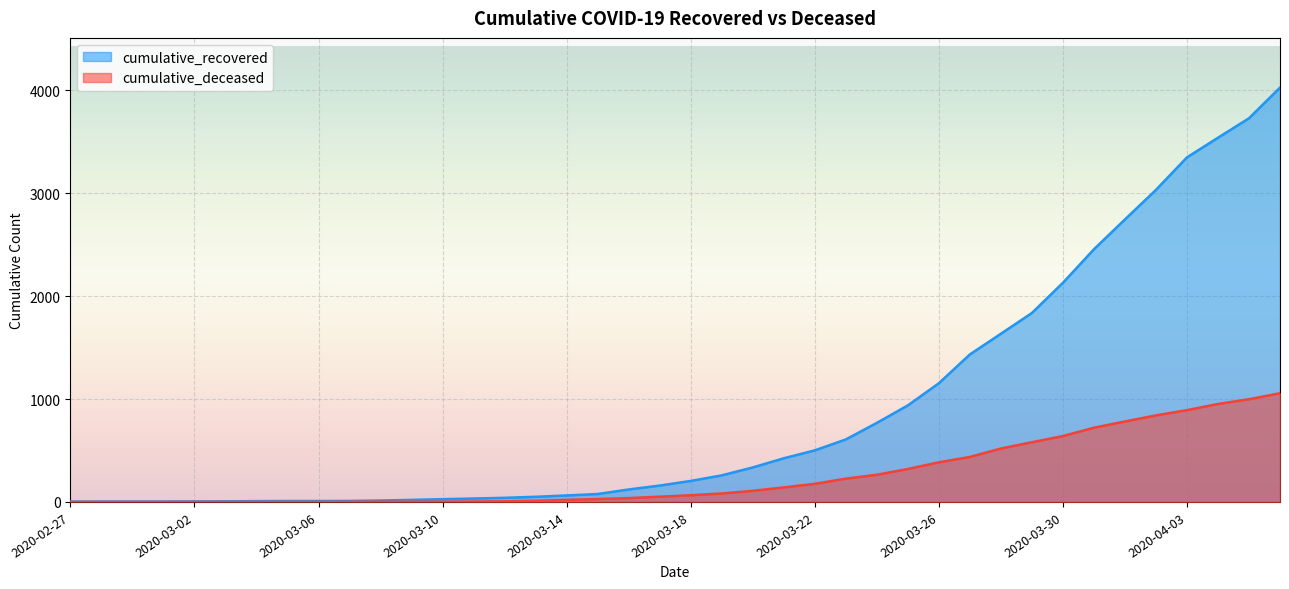

What is the greatest value displayed?

4026